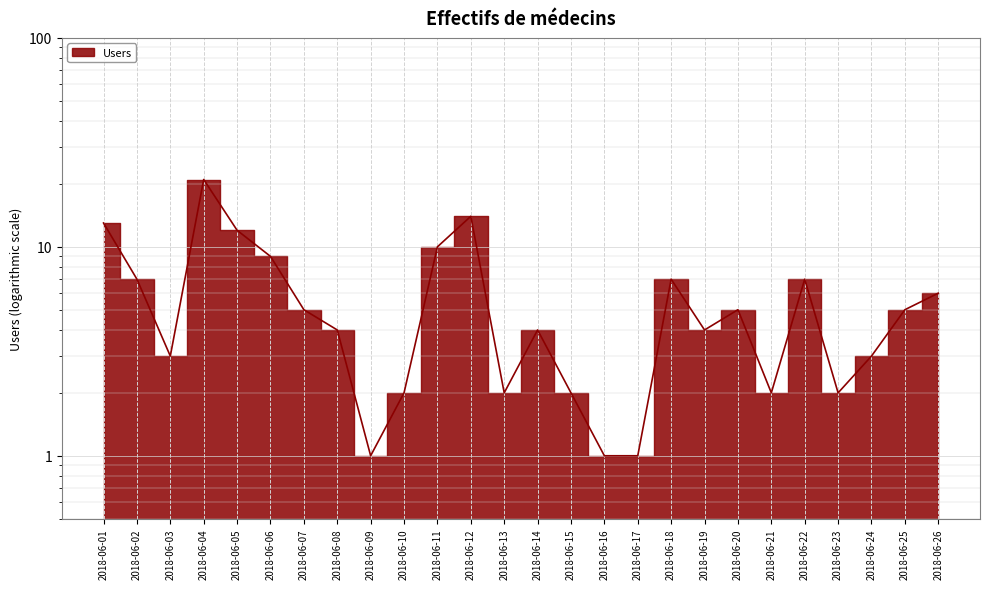

Is this an area chart (filled region under the line)?

No